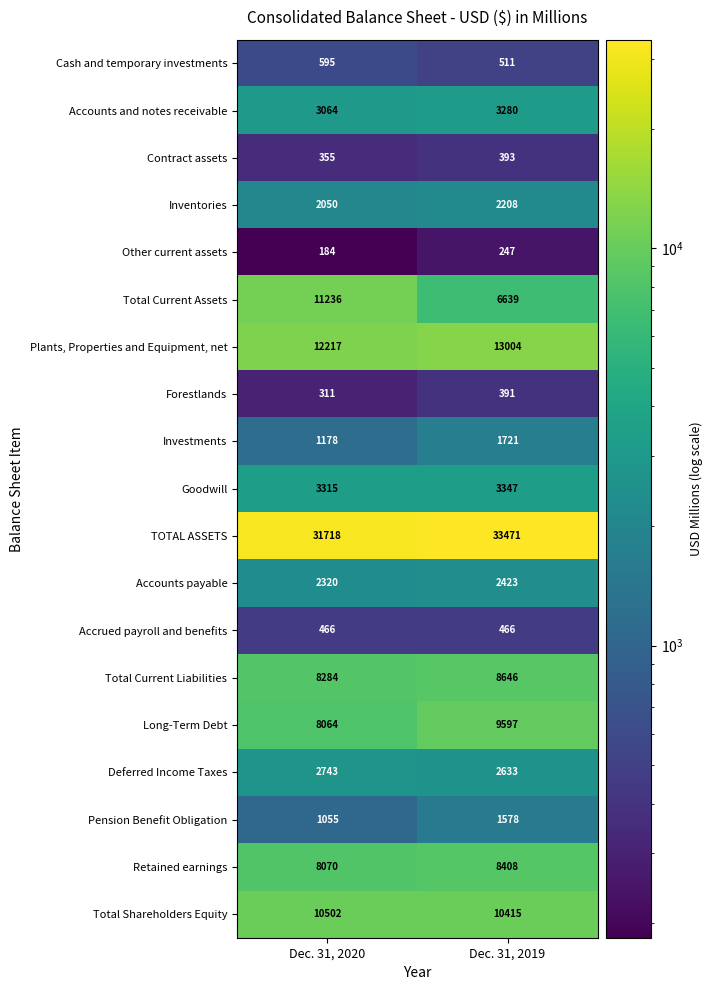

Which label corresponds to the smallest value in the chart?

Dec. 31, 2020